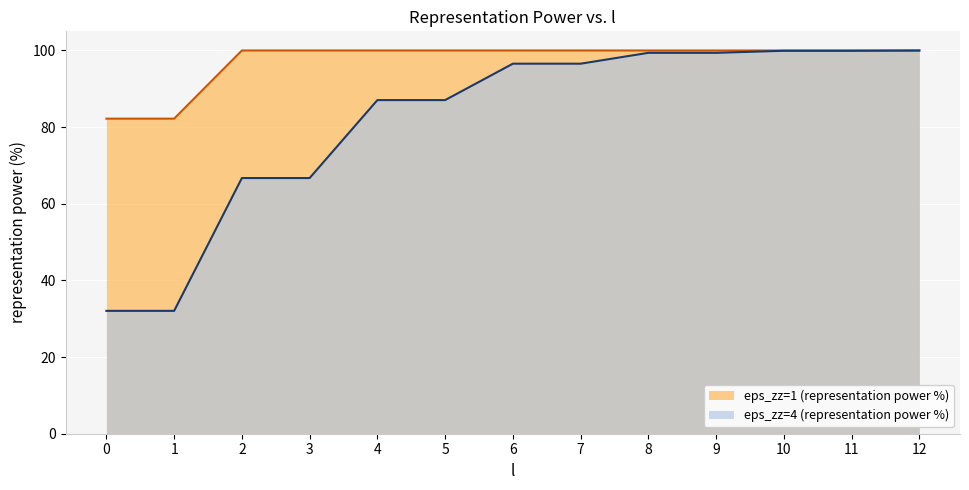

Reading left to right, what are all the values shown in this chart?

eps_zz=1 (representation power %): 0=82.2	1=82.2	2=100.0	3=100.0	4=100.0	5=100.0	6=100.0	7=100.0	8=100.0	9=100.0	10=100.0	11=100.0	12=100.0
eps_zz=4 (representation power %): 0=32.1	1=32.1	2=66.7	3=66.7	4=87.1	5=87.1	6=96.6	7=96.6	8=99.4	9=99.4	10=99.9	11=99.9	12=100.0